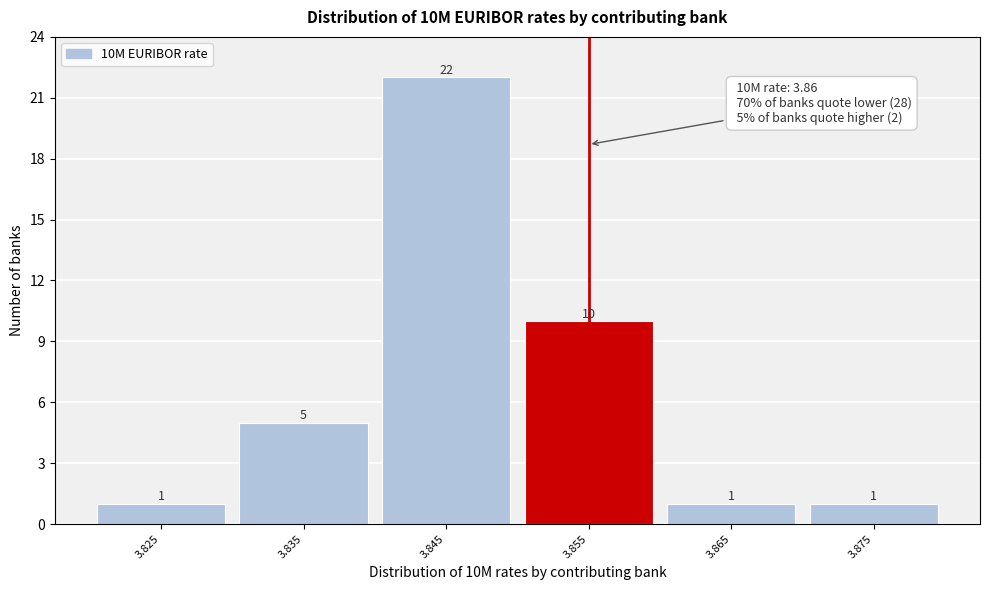

Reading left to right, extract all data points from this chart.

3.825=1	3.835=5	3.845=22	3.855=10	3.865=1	3.875=1